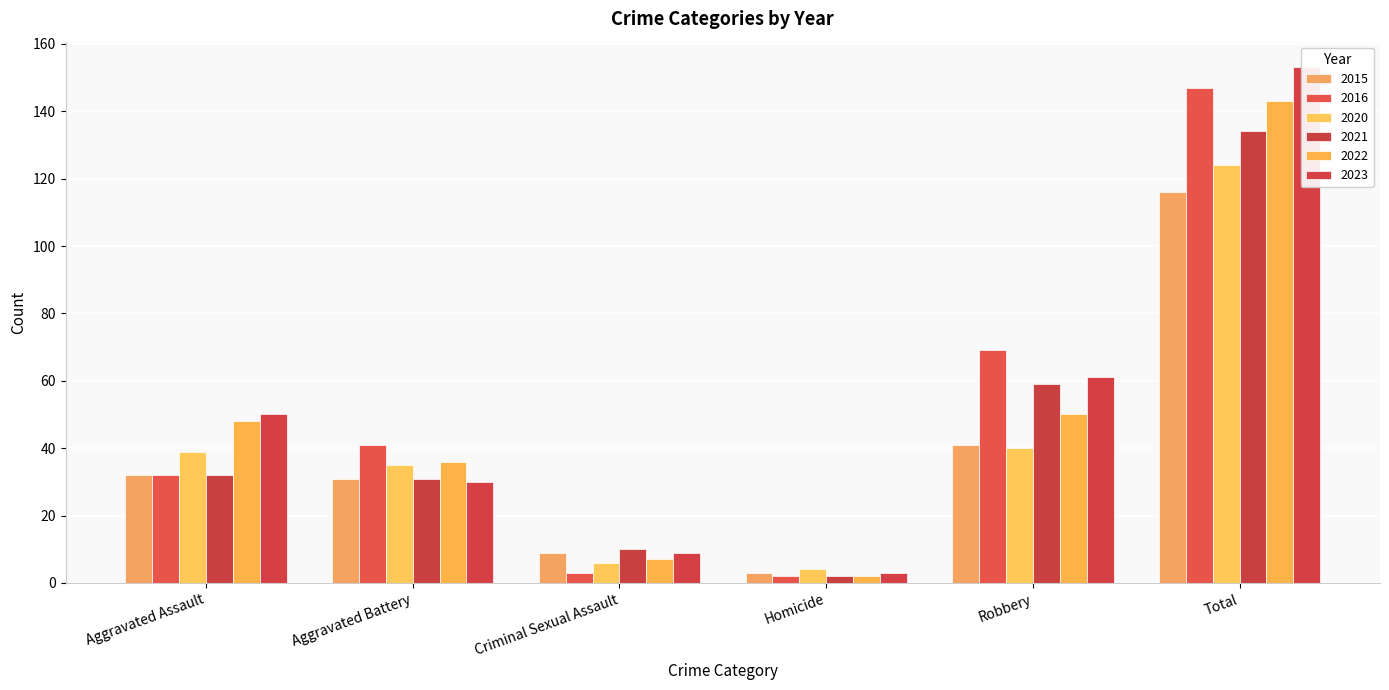

Which category has the lowest value in the 2021 series?

Homicide